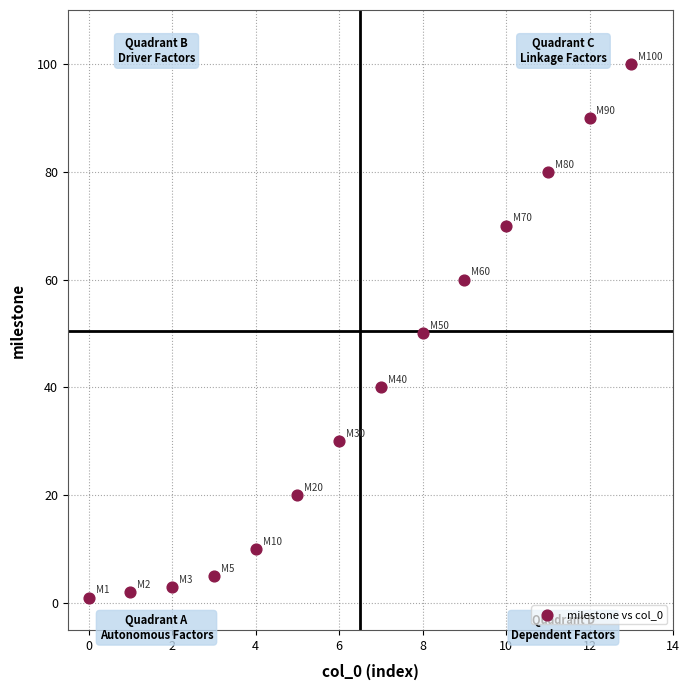

What is the range of Y values (max minus min)?

99